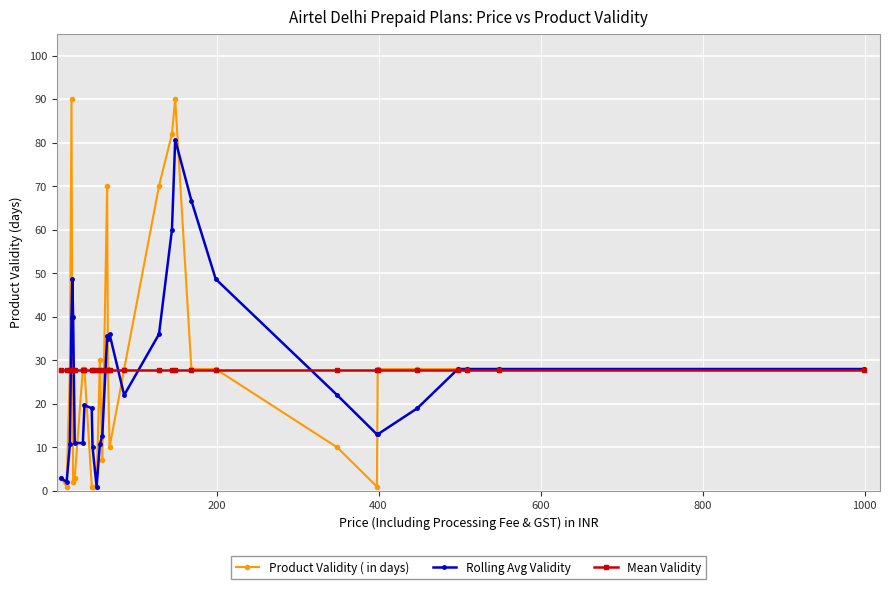

Rank the series by their maximum value, from highest to lowest.

Product Validity ( in days), Rolling Avg Validity, Mean Validity